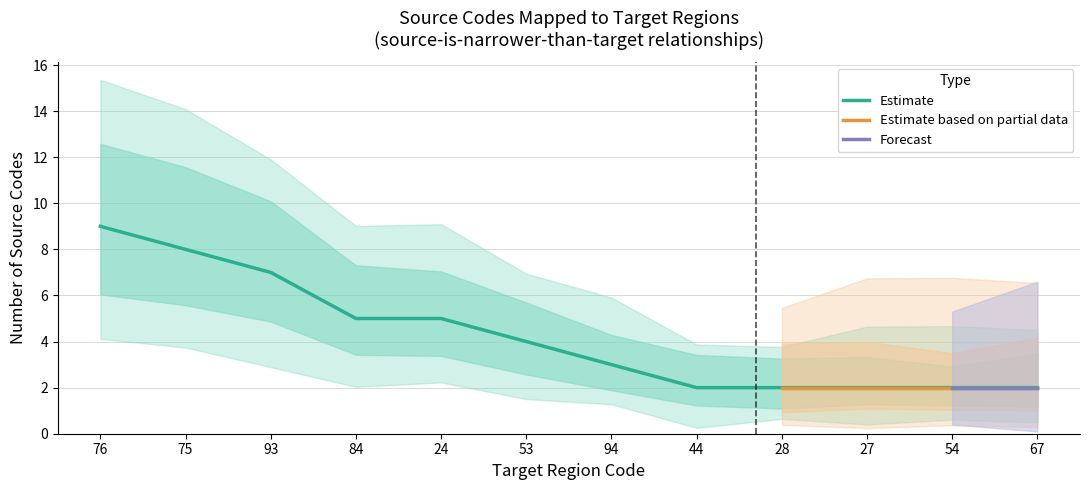

Which category has the highest value in the Estimate series?

76